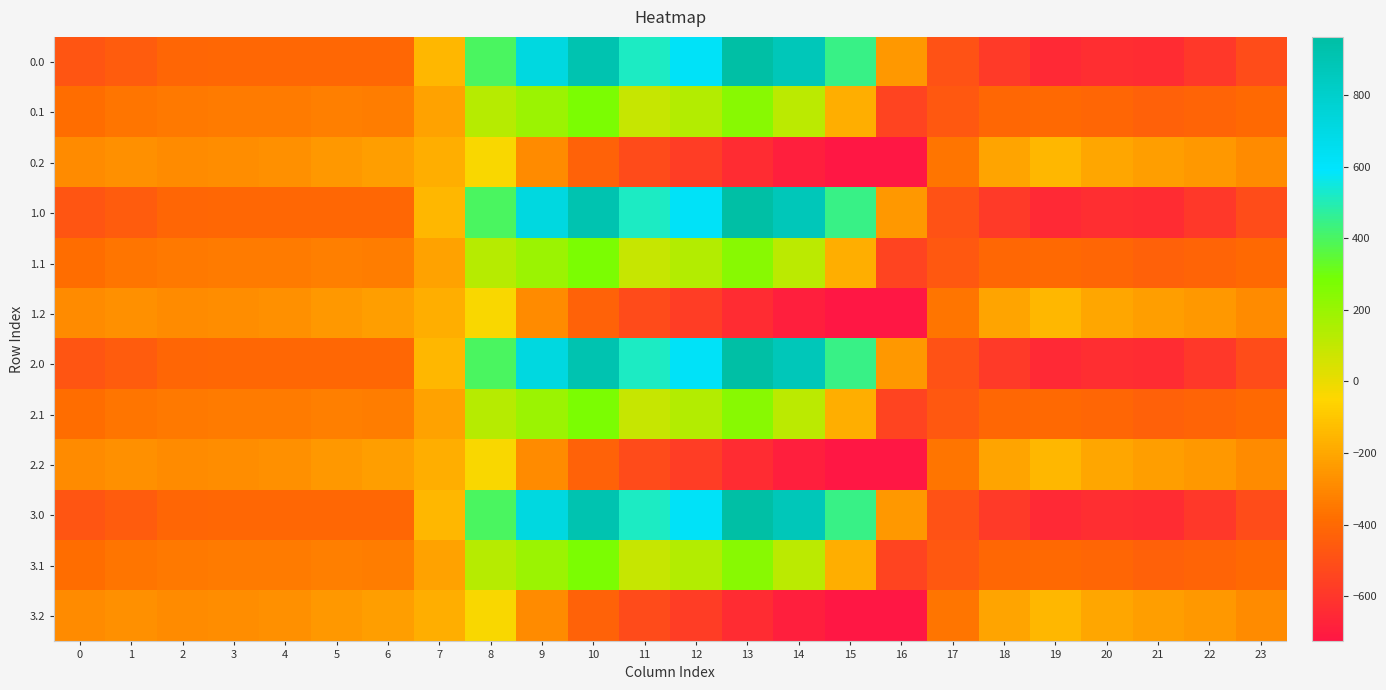

Reading left to right, extract all data points from this chart.

0.0: 0=-482.0	1=-449.5	2=-410.3	3=-404.4	4=-404.9	5=-403.8	6=-408.0	7=-150.1	8=395.3	9=716.9	10=916.2	11=516.0	12=619.4	13=962.7	14=870.3	15=443.0	16=-250.9	17=-494.8	18=-586.7	19=-649.2	20=-629.9	21=-638.4	22=-592.3	23=-511.3
0.1: 0=-384.6	1=-361.1	2=-347.9	3=-342.7	4=-339.6	5=-325.7	6=-332.2	7=-217.1	8=125.2	9=191.1	10=274.1	11=87.0	12=134.6	13=241.5	14=113.7	15=-173.1	16=-547.3	17=-466.6	18=-405.4	19=-400.2	20=-414.5	21=-432.4	22=-419.9	23=-399.4
0.2: 0=-287.1	1=-272.7	2=-285.5	3=-281.0	4=-274.4	5=-245.0	6=-228.8	7=-176.6	8=-35.3	9=-288.5	10=-423.5	11=-520.6	12=-571.2	13=-640.4	14=-687.4	15=-725.8	16=-726.6	17=-362.4	18=-210.0	19=-151.0	20=-199.2	21=-226.4	22=-247.4	23=-287.5
1.0: 0=-482.0	1=-449.5	2=-410.3	3=-404.4	4=-404.9	5=-403.8	6=-408.0	7=-150.1	8=395.3	9=716.9	10=916.2	11=516.0	12=619.4	13=962.7	14=870.3	15=443.0	16=-250.9	17=-494.8	18=-586.7	19=-649.2	20=-629.9	21=-638.4	22=-592.3	23=-511.3
1.1: 0=-384.6	1=-361.1	2=-347.9	3=-342.7	4=-339.6	5=-325.7	6=-332.2	7=-217.1	8=125.2	9=191.1	10=274.1	11=87.0	12=134.6	13=241.5	14=113.7	15=-173.1	16=-547.3	17=-466.6	18=-405.4	19=-400.2	20=-414.5	21=-432.4	22=-419.9	23=-399.4
1.2: 0=-287.1	1=-272.7	2=-285.5	3=-281.0	4=-274.4	5=-245.0	6=-228.8	7=-176.6	8=-35.3	9=-288.5	10=-423.5	11=-520.6	12=-571.2	13=-640.4	14=-687.4	15=-725.8	16=-726.6	17=-362.4	18=-210.0	19=-151.0	20=-199.2	21=-226.4	22=-247.4	23=-287.5
2.0: 0=-482.0	1=-449.5	2=-410.3	3=-404.4	4=-404.9	5=-403.8	6=-408.0	7=-150.1	8=395.3	9=716.9	10=916.2	11=516.0	12=619.4	13=962.7	14=870.3	15=443.0	16=-250.9	17=-494.8	18=-586.7	19=-649.2	20=-629.9	21=-638.4	22=-592.3	23=-511.3
2.1: 0=-384.6	1=-361.1	2=-347.9	3=-342.7	4=-339.6	5=-325.7	6=-332.2	7=-217.1	8=125.2	9=191.1	10=274.1	11=87.0	12=134.6	13=241.5	14=113.7	15=-173.1	16=-547.3	17=-466.6	18=-405.4	19=-400.2	20=-414.5	21=-432.4	22=-419.9	23=-399.4
2.2: 0=-287.1	1=-272.7	2=-285.5	3=-281.0	4=-274.4	5=-245.0	6=-228.8	7=-176.6	8=-35.3	9=-288.5	10=-423.5	11=-520.6	12=-571.2	13=-640.4	14=-687.4	15=-725.8	16=-726.6	17=-362.4	18=-210.0	19=-151.0	20=-199.2	21=-226.4	22=-247.4	23=-287.5
3.0: 0=-482.0	1=-449.5	2=-410.3	3=-404.4	4=-404.9	5=-403.8	6=-408.0	7=-150.1	8=395.3	9=716.9	10=916.2	11=516.0	12=619.4	13=962.7	14=870.3	15=443.0	16=-250.9	17=-494.8	18=-586.7	19=-649.2	20=-629.9	21=-638.4	22=-592.3	23=-511.3
3.1: 0=-384.6	1=-361.1	2=-347.9	3=-342.7	4=-339.6	5=-325.7	6=-332.2	7=-217.1	8=125.2	9=191.1	10=274.1	11=87.0	12=134.6	13=241.5	14=113.7	15=-173.1	16=-547.3	17=-466.6	18=-405.4	19=-400.2	20=-414.5	21=-432.4	22=-419.9	23=-399.4
3.2: 0=-287.1	1=-272.7	2=-285.5	3=-281.0	4=-274.4	5=-245.0	6=-228.8	7=-176.6	8=-35.3	9=-288.5	10=-423.5	11=-520.6	12=-571.2	13=-640.4	14=-687.4	15=-725.8	16=-726.6	17=-362.4	18=-210.0	19=-151.0	20=-199.2	21=-226.4	22=-247.4	23=-287.5